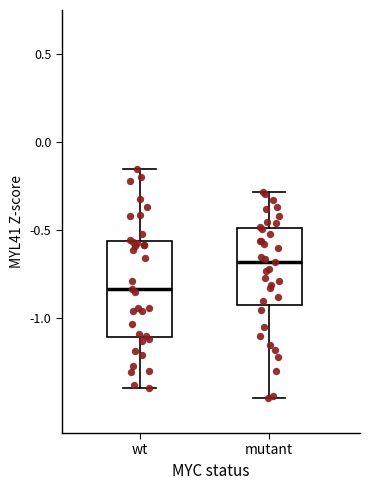

Reading left to right, transcribe this box plot: for each box, give where its median line is, the range the box spans, and where its two whiskers end, as read against the y-axis. The values are not printed on the chart, so give them approximately, as read against the axis.

wt: median -0.85, box -1.10 to -0.55, whiskers -1.40 to -0.15
mutant: median -0.70, box -0.90 to -0.50, whiskers -1.45 to -0.30